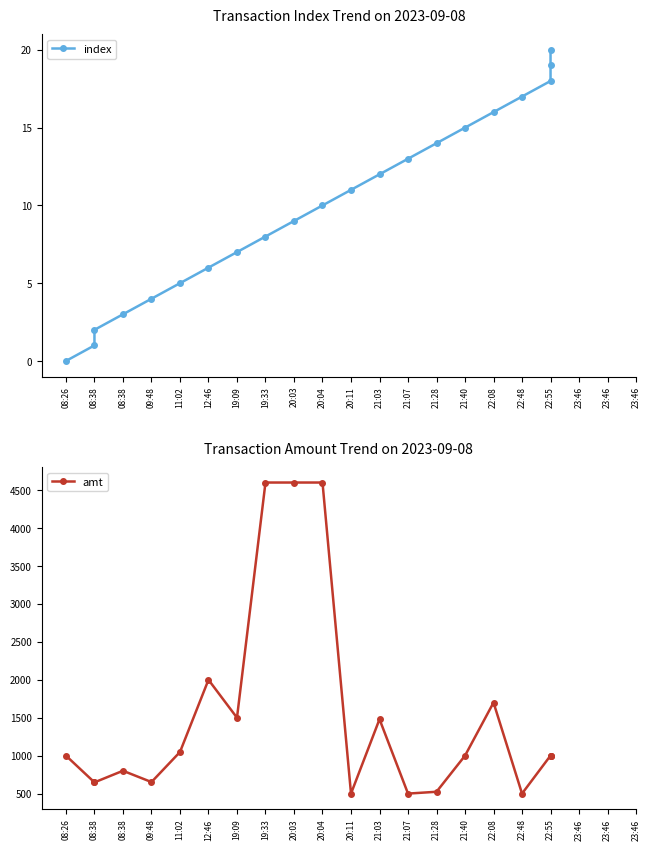

Is it true that index equals 13.0 at 21:07?

True